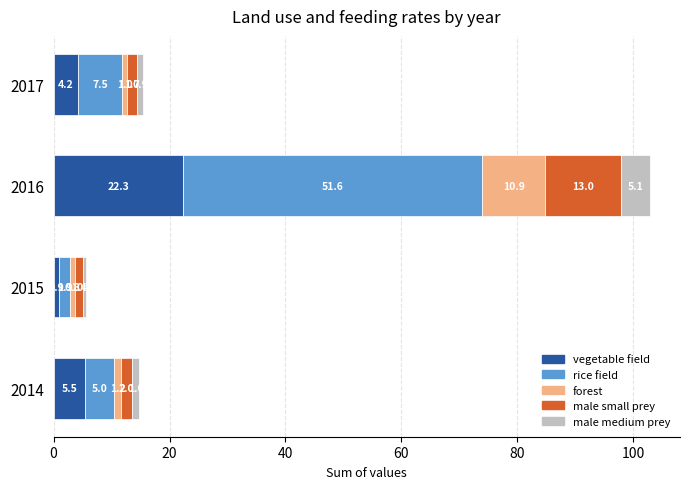

List the labels in order of vegetable field value, largest first.

2016, 2014, 2017, 2015